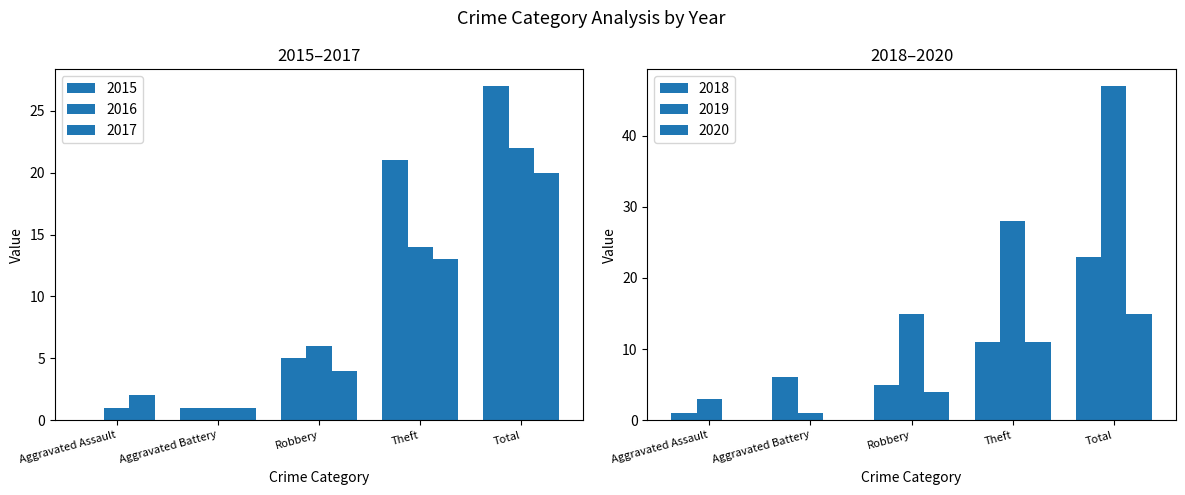

Which has a higher value, Aggravated Assault or Robbery?

Robbery